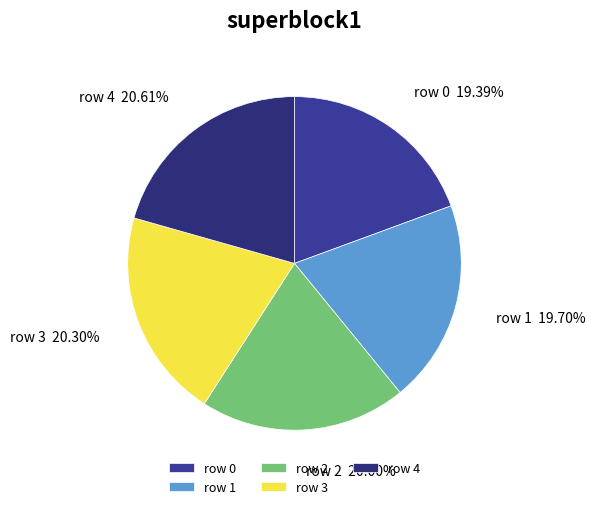

Approximately how many times larger is the value at row 0 compared to row 1?

1.0